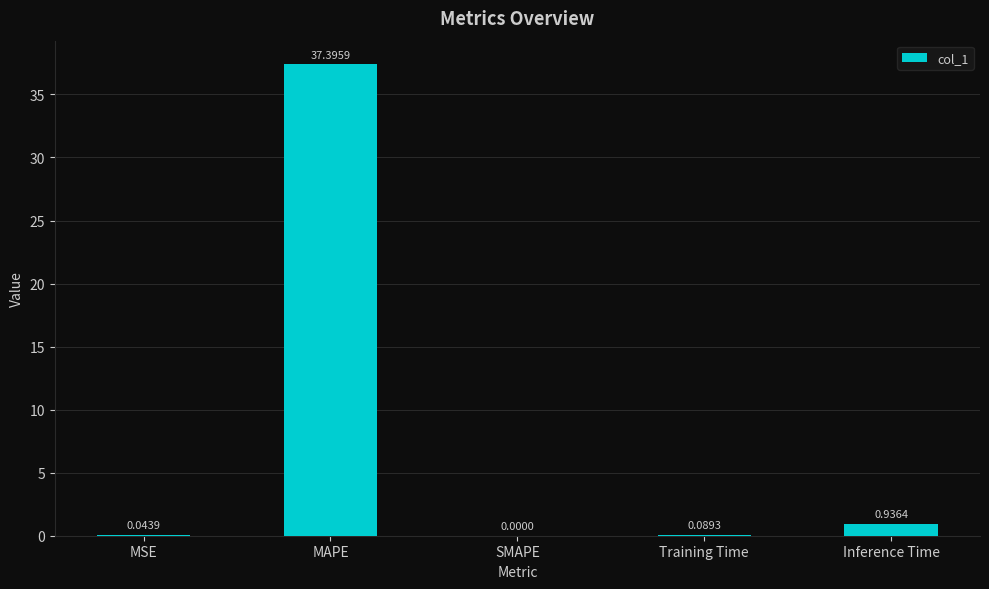

Does the chart contain stacked bars?

No